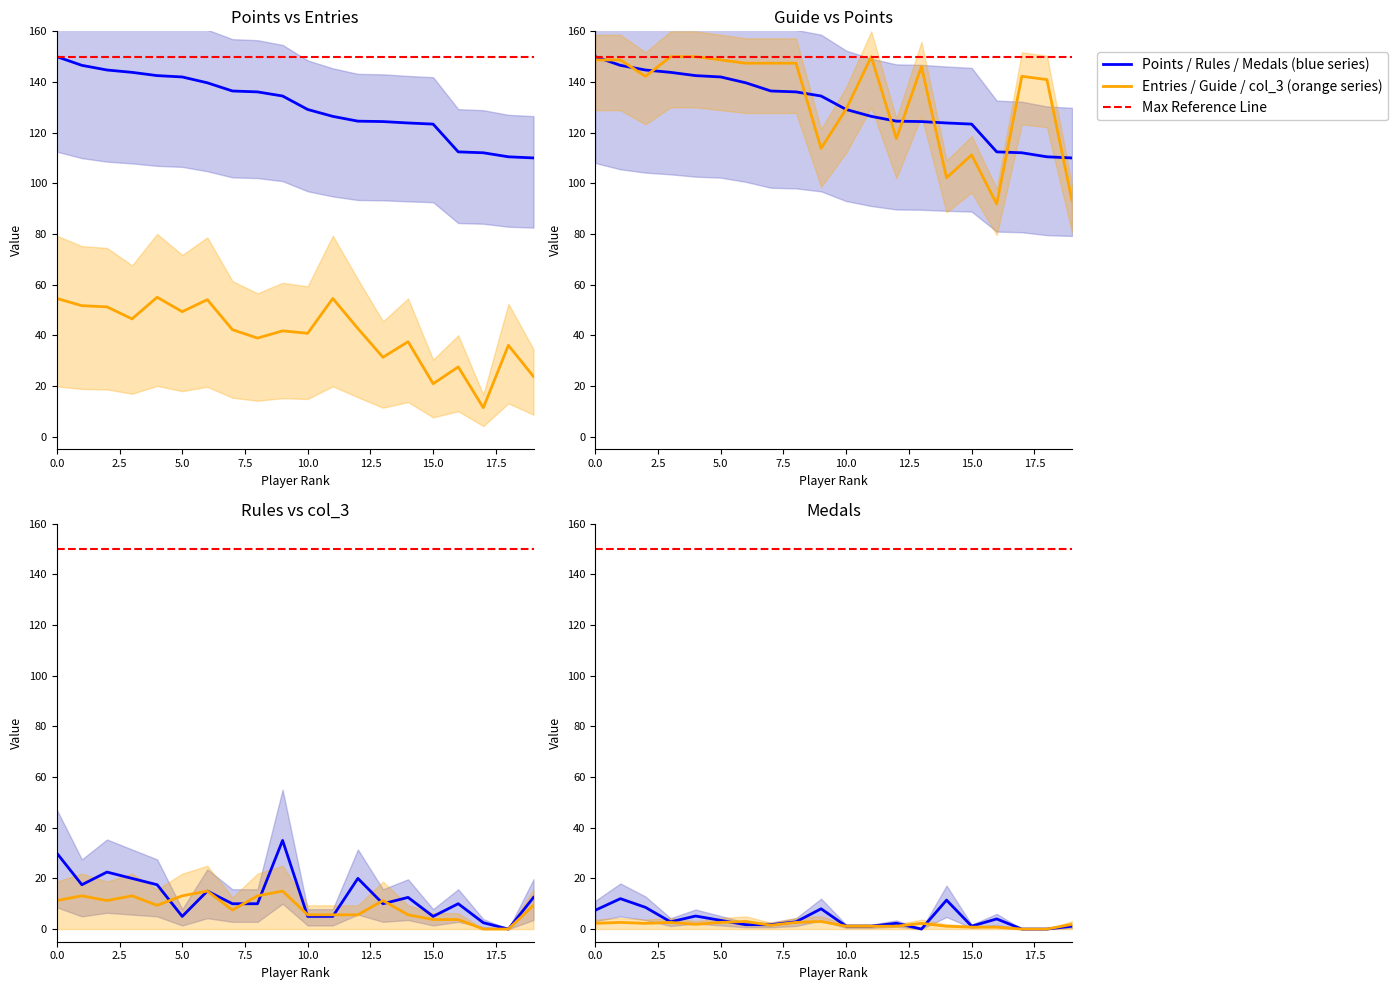

True or false: col_3 and Rules intersect in this chart.

True